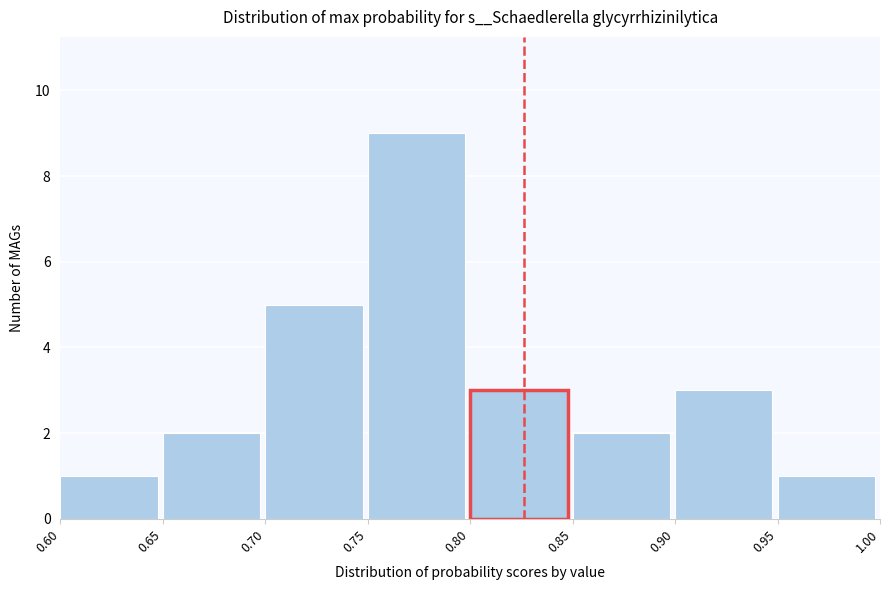

Over which range of the x-axis is the bar tallest?

0.75 to 0.80